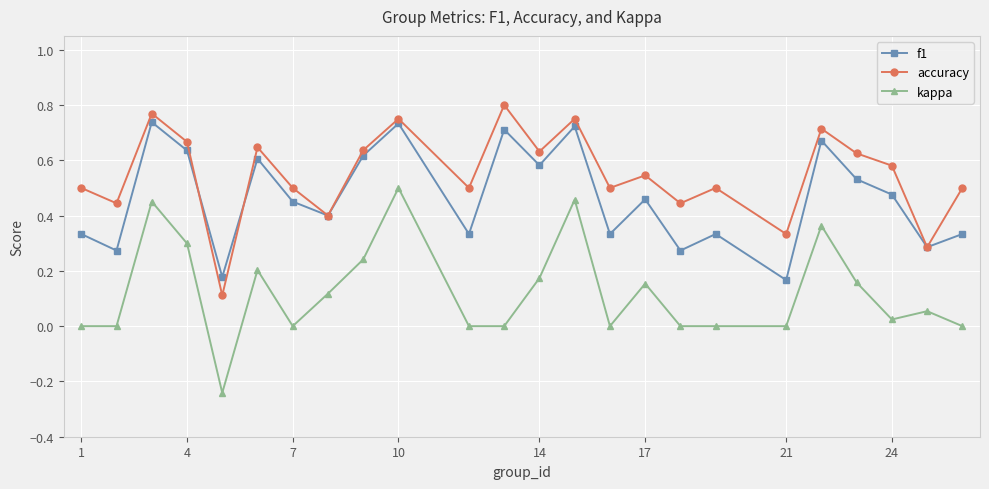

In f1, how many points are lower than both neighbors (excluding endpoints)?

9